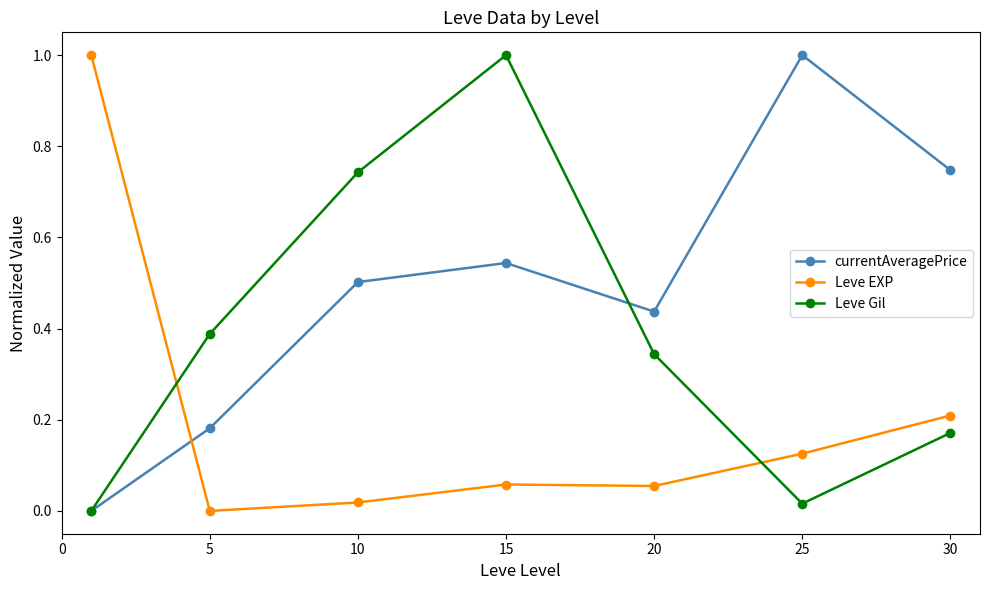

What is the difference between the maximum and second lowest values in the currentAveragePrice series?

0.8